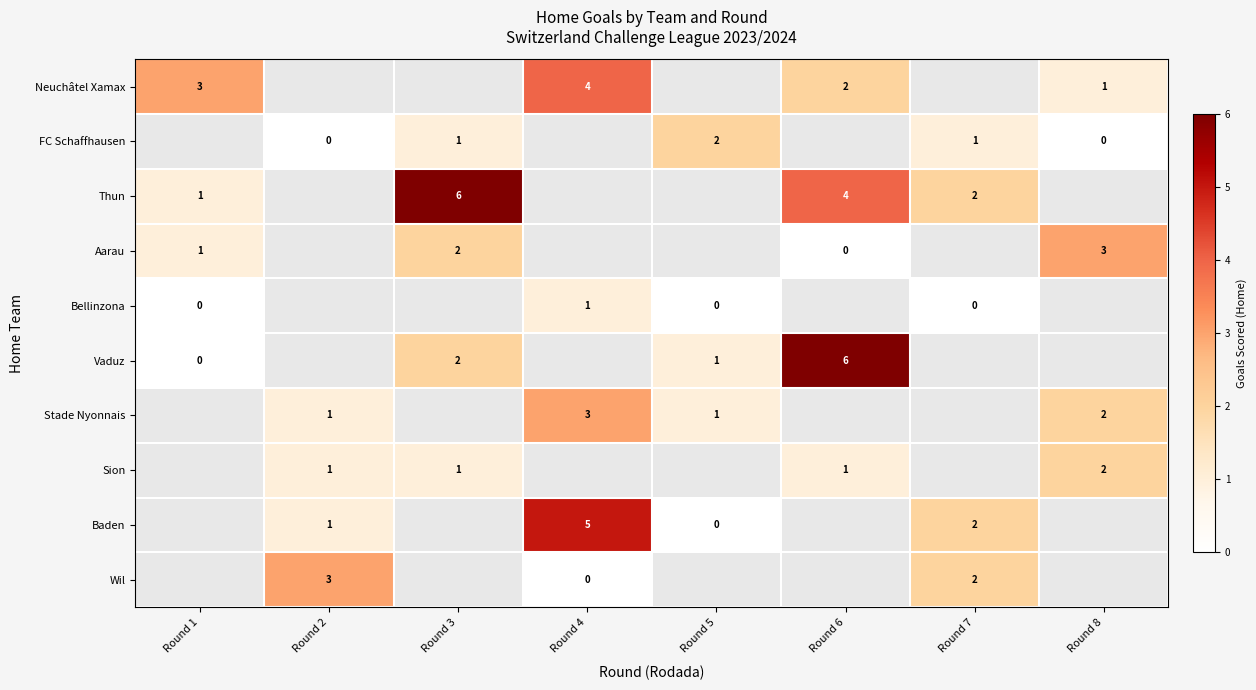

The Neuchâtel Xamax series shows 2.2 at Round 4. True or false?

False